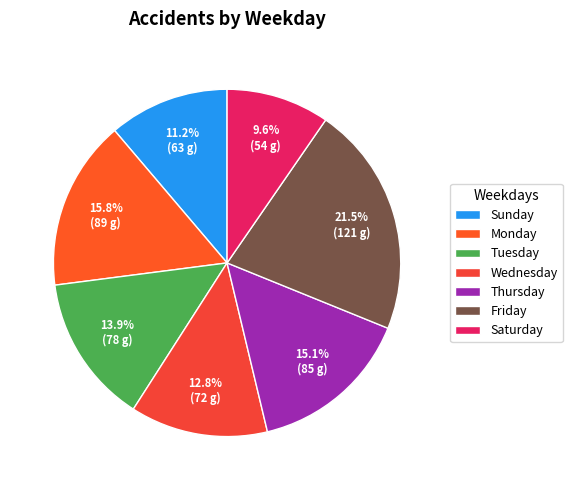

Count the number of slices in the pie.

7